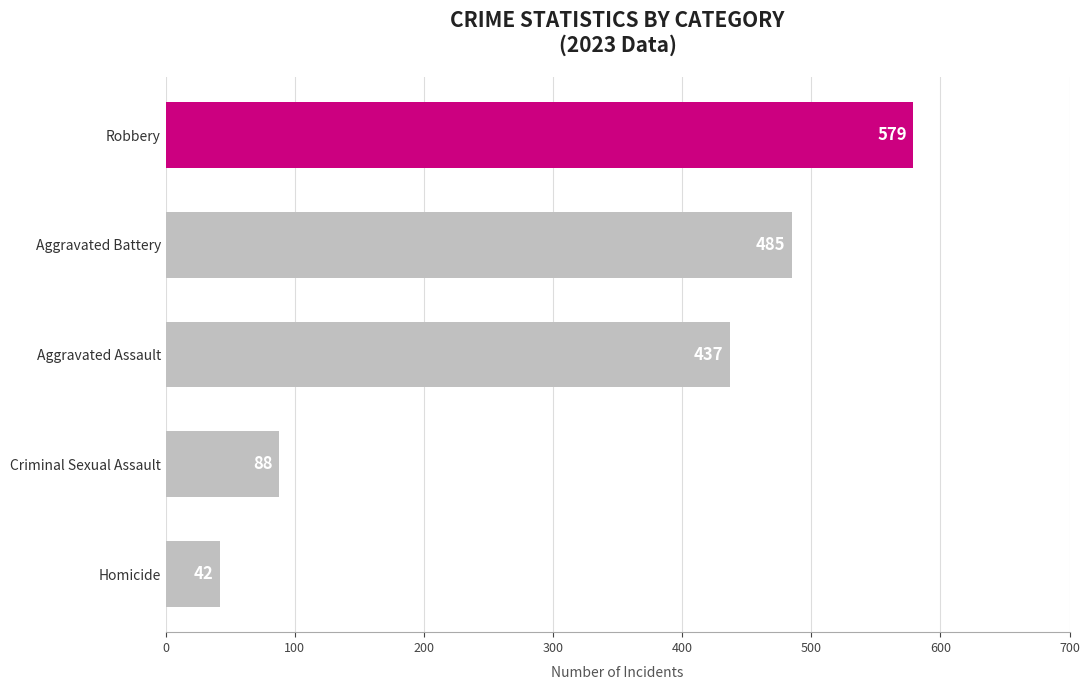

Is it true that Aggravated Battery equals 126 at 2019?

False